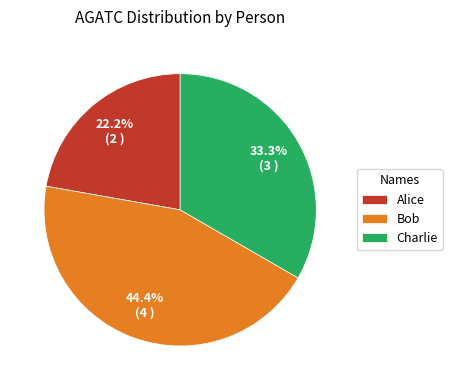

Does Alice represent more than half of the total?

No